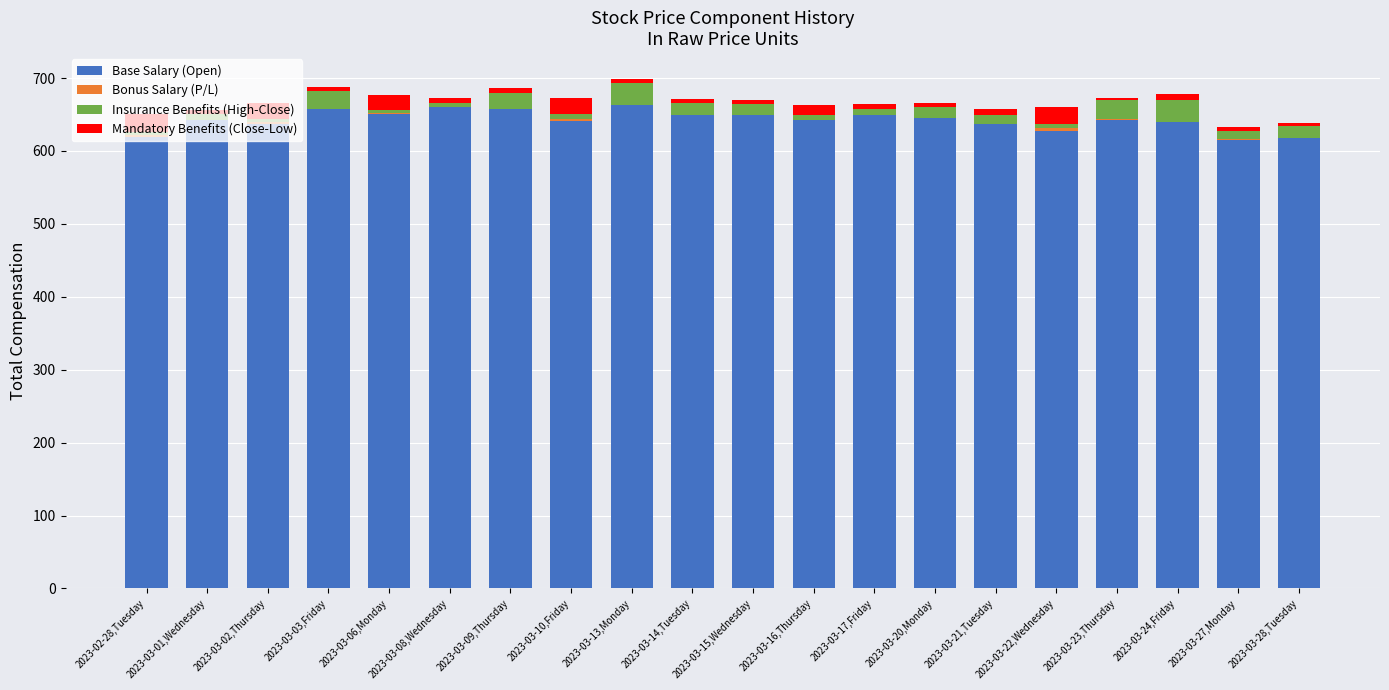

The Base Salary (Open) series shows 643.1 at 2023-03-23,Thursday. True or false?

True